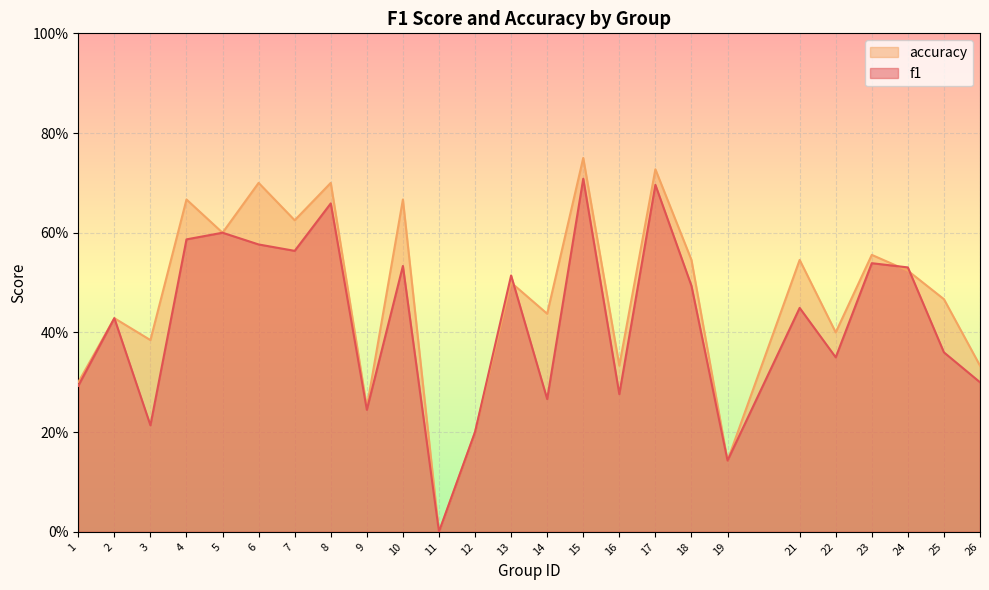

How many lines are shown in the chart?

2